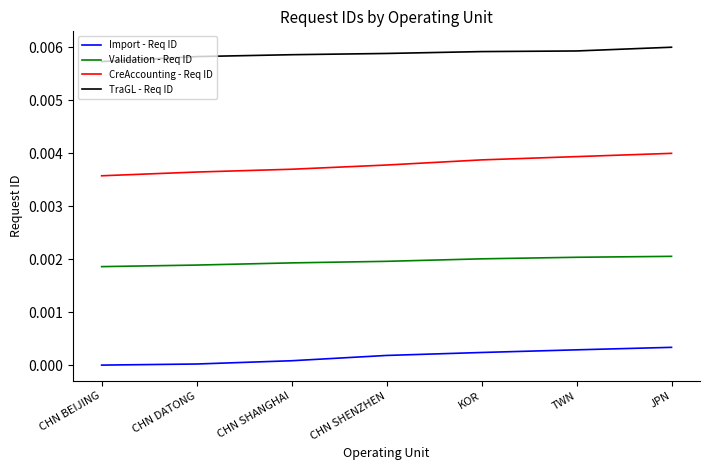

True or false: TraGL - Req ID and Import - Req ID intersect in this chart.

False